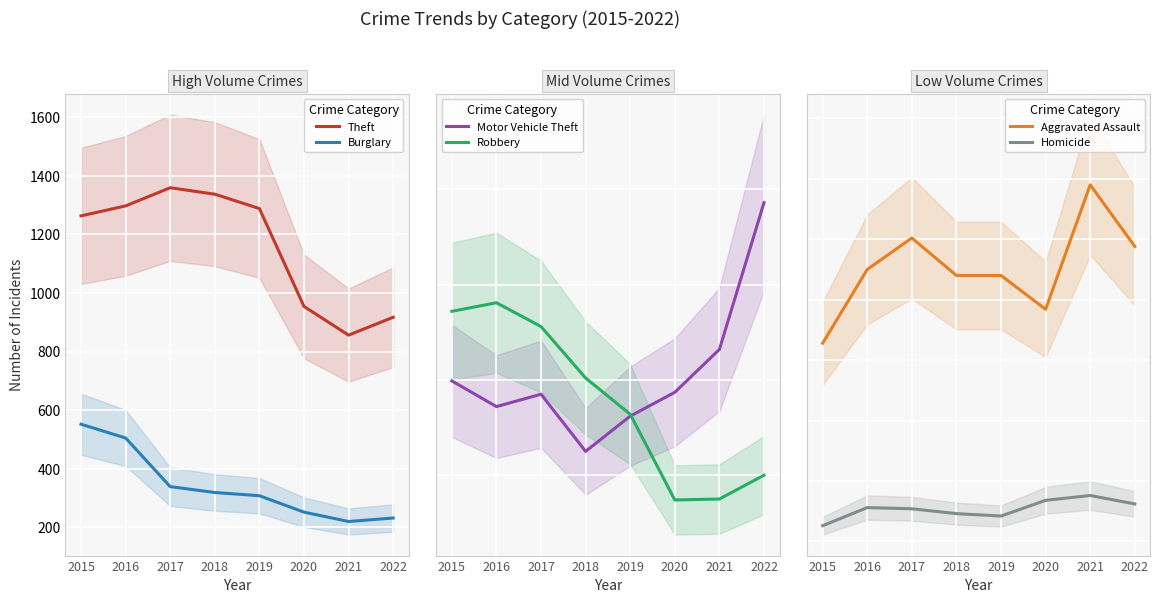

What is the highest value of the Theft series?

1359